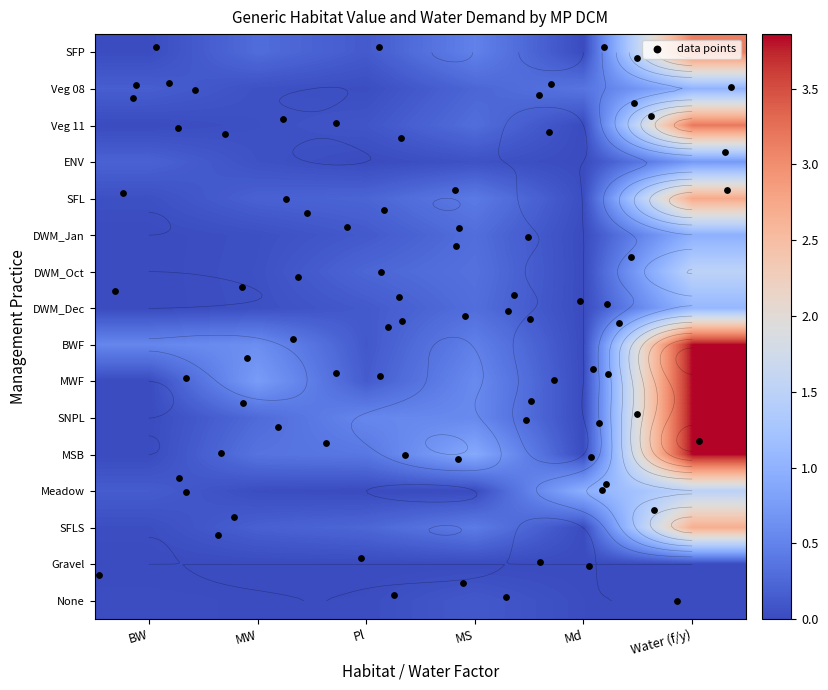

What is the difference between the maximum and minimum values in the BWF series?

3.9